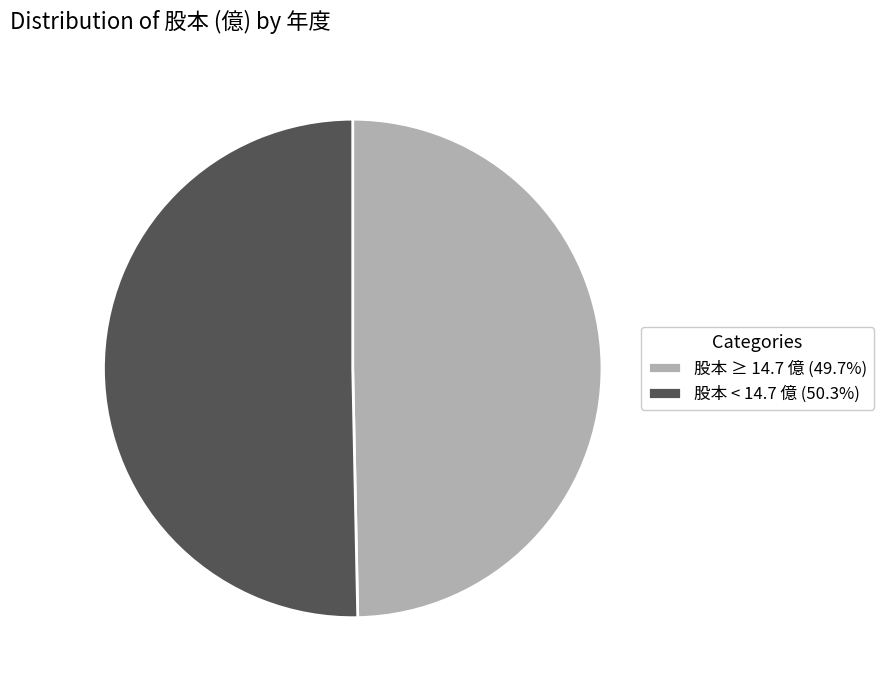

Is the sum of 股本 ≥ 14.7 億 (49.7%) and 股本 < 14.7 億 (50.3%) greater than half?

Yes